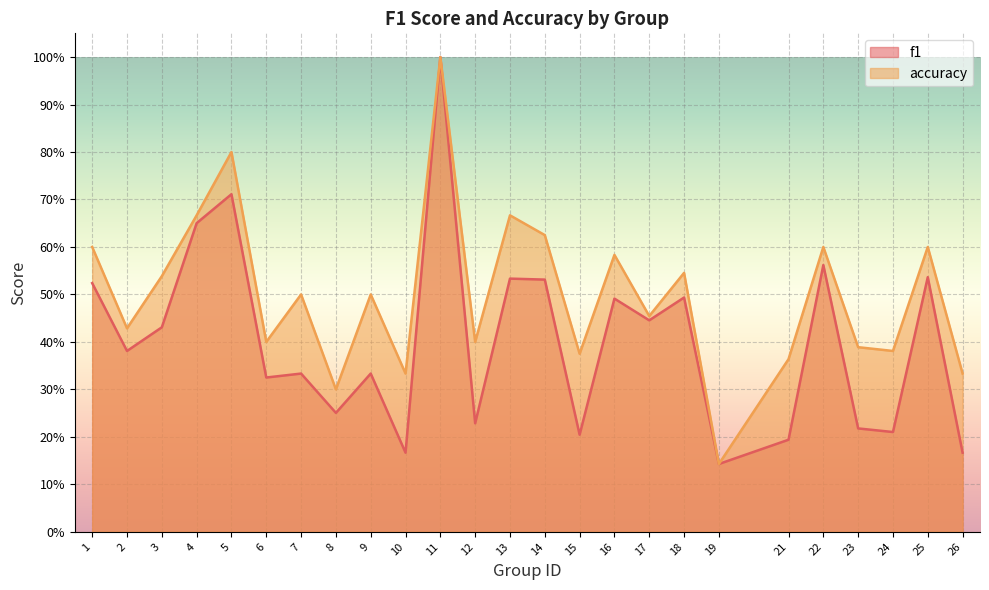

True or false: f1 and accuracy cross at least once.

False